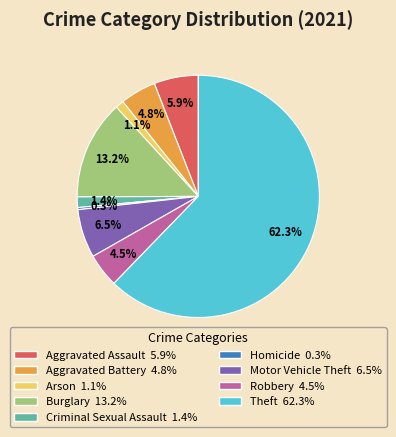

What is the smallest slice in the pie chart?

Homicide